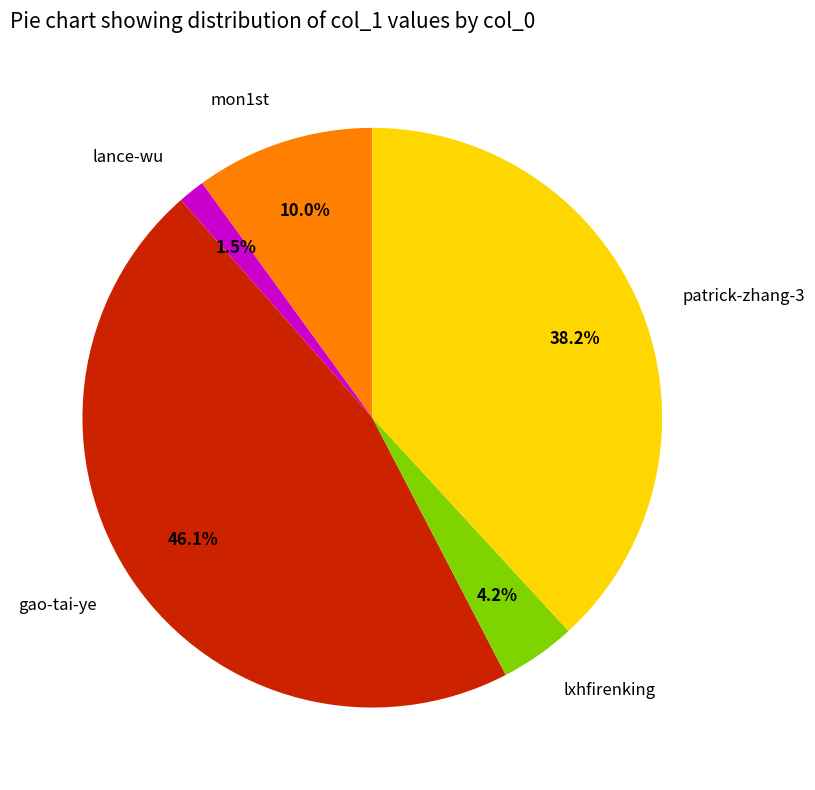

Rank the categories by value from lowest to highest.

lance-wu, lxhfirenking, mon1st, patrick-zhang-3, gao-tai-ye